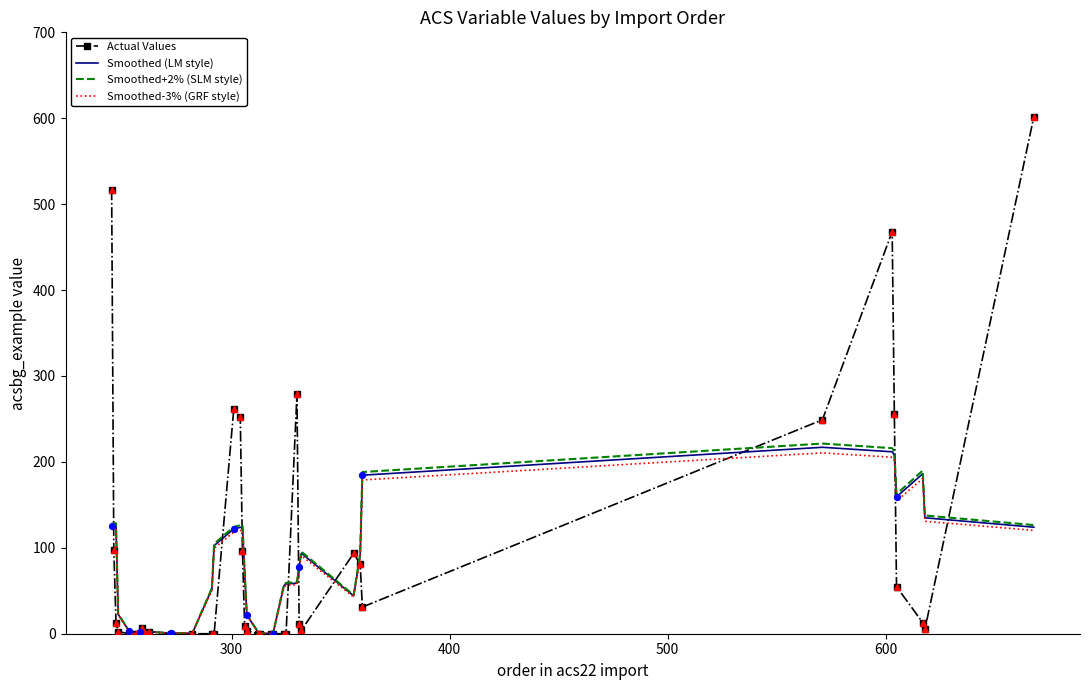

Which series has the widest spread of values?

Actual Values